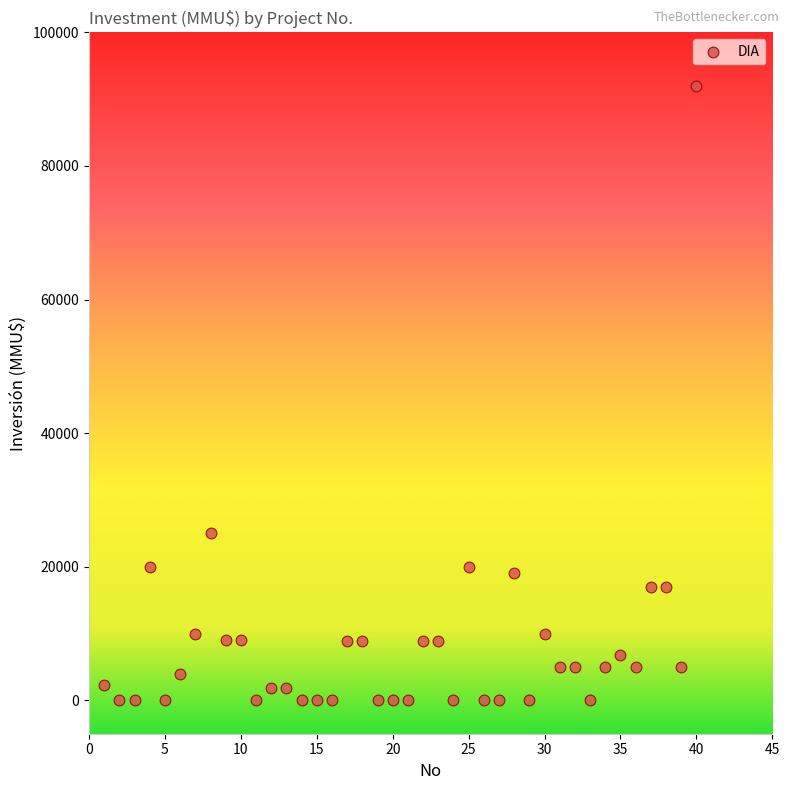

What Y value in the scatter plot is closest to 46005?

25000